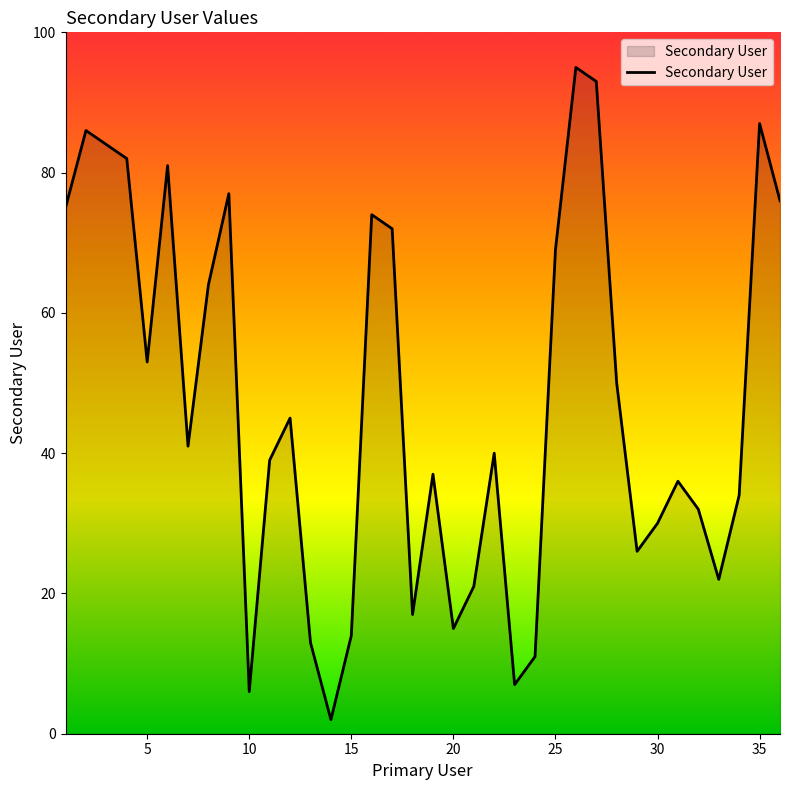

What is the difference between the maximum and minimum values?

93